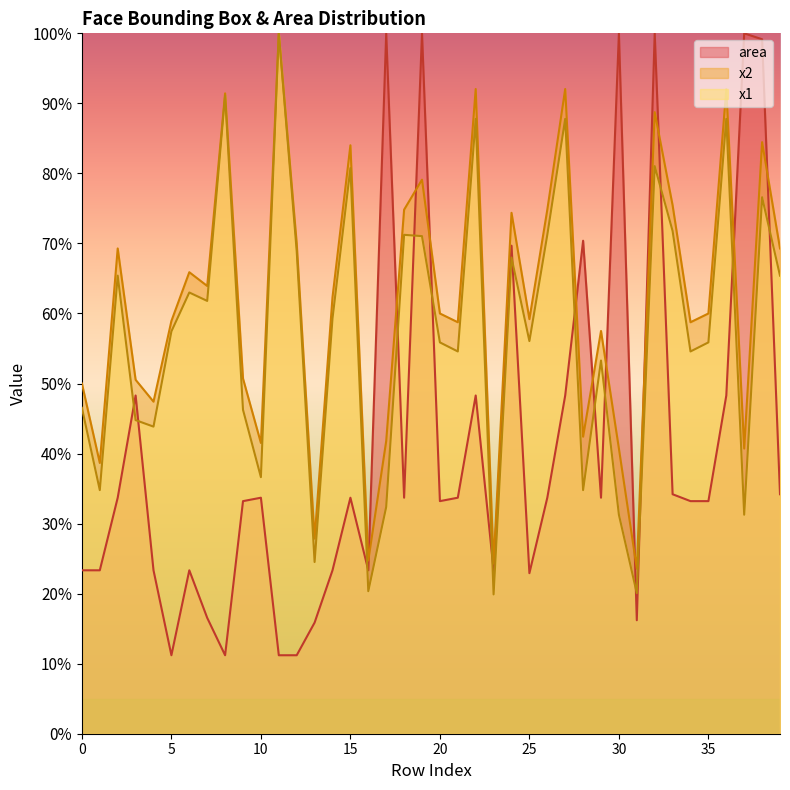

Which series has the largest total across all categories?

x2